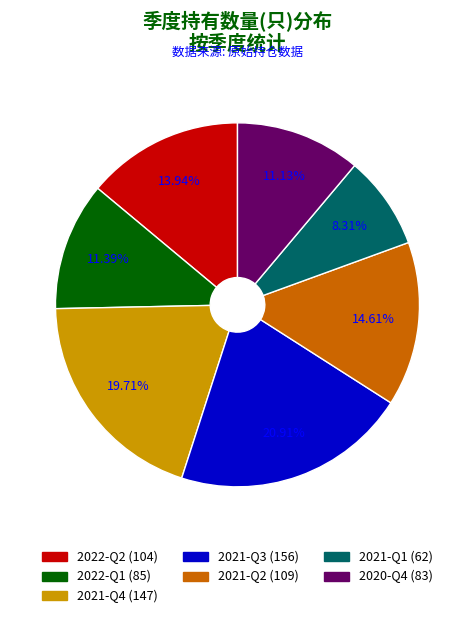

True or false: 2022-Q2 accounts for 2% of the total.

False